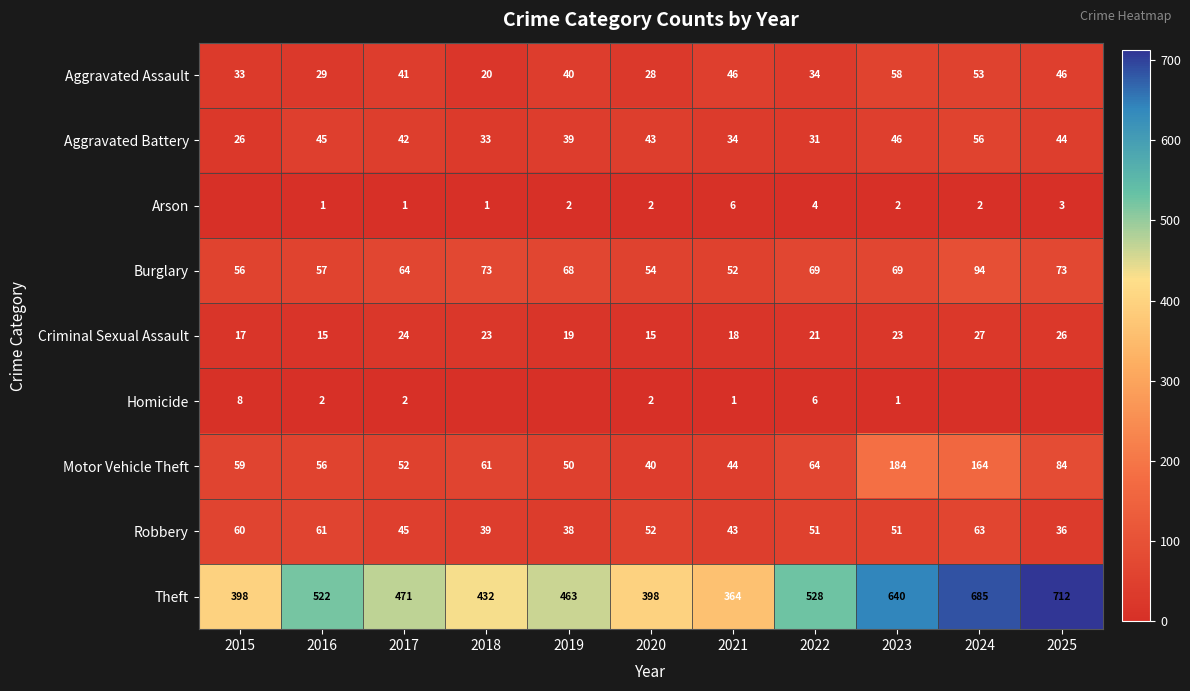

The Aggravated Battery series shows 56 at 2024. True or false?

True